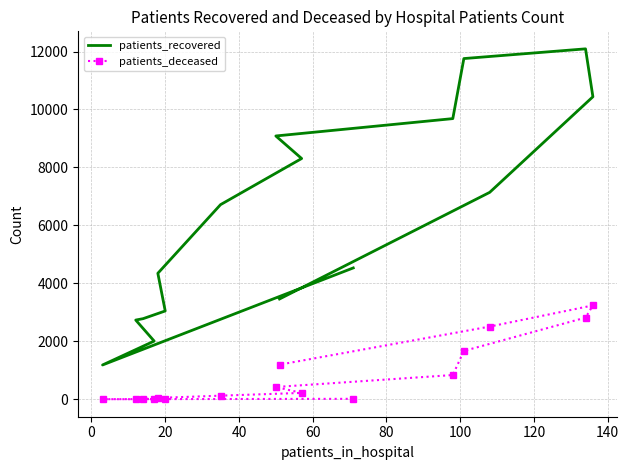

Which series changed the most between 60 and 140?

patients_recovered